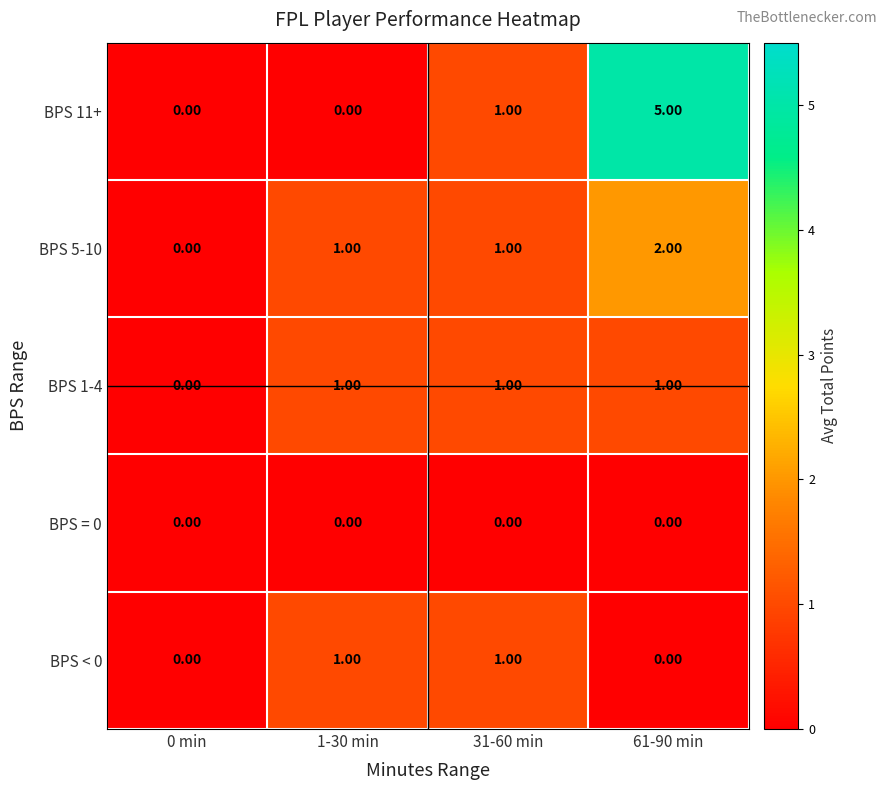

Rank the series by their average value, from highest to lowest.

BPS 11+, BPS 5-10, BPS 1-4, BPS < 0, BPS = 0